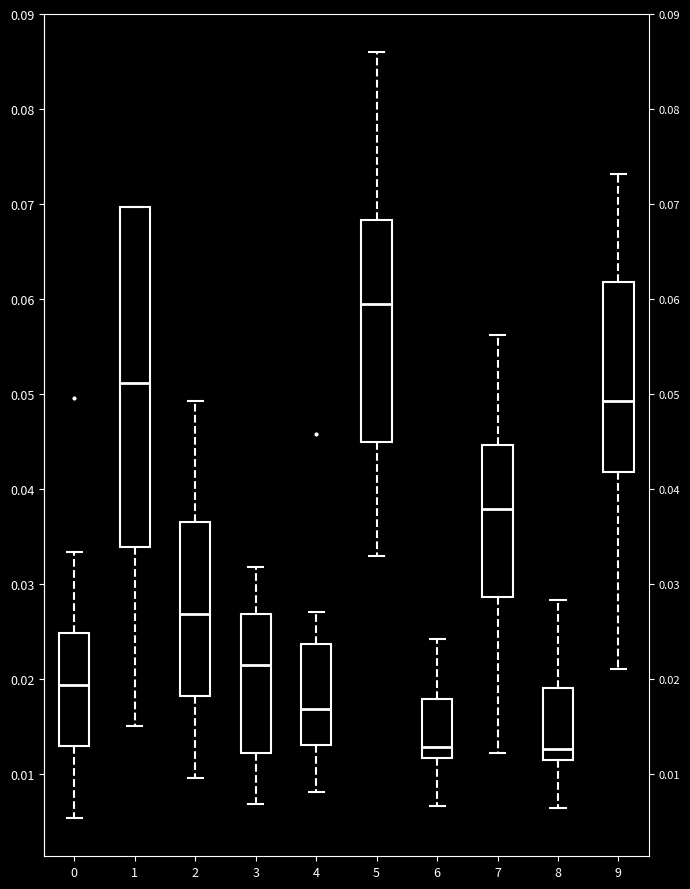

Comparing the boxes themselves (not the whiskers), which one is the tallest?

1